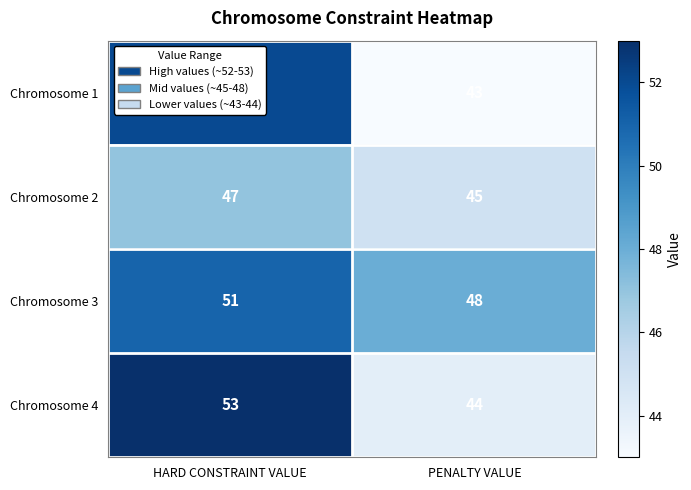

What is the approximate value of Chromosome 3 at HARD CONSTRAINT VALUE?

51